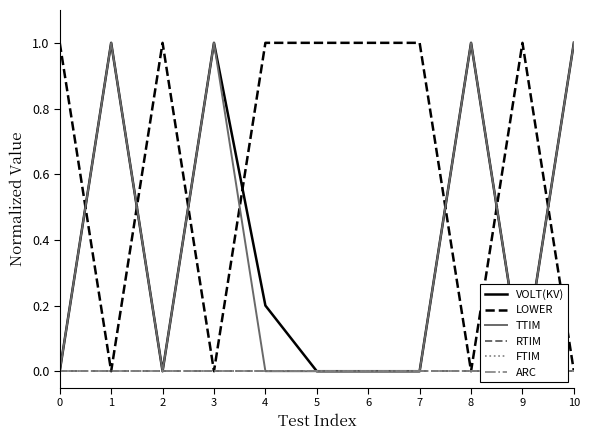

The value of LOWER at 6 is 1.8. True or false?

False